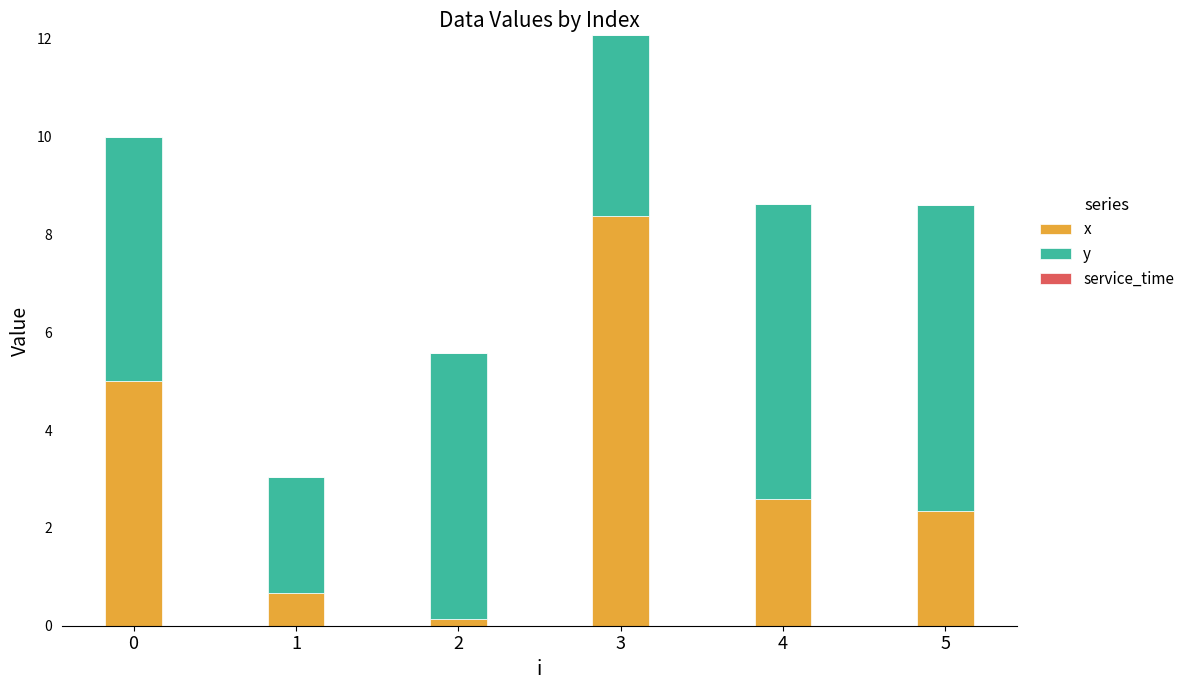

How many bars are there in total?

6